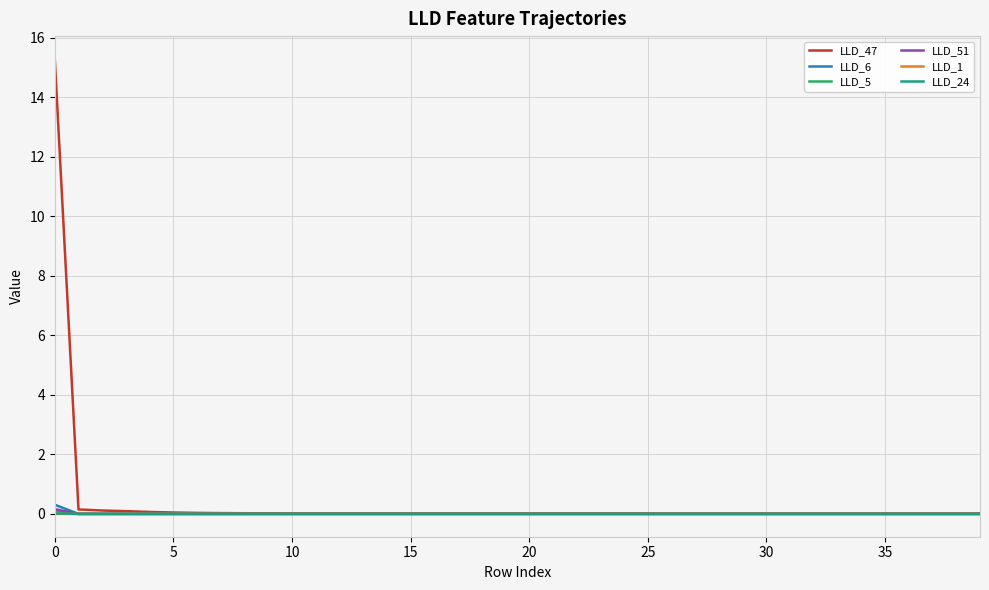

Which series has the widest spread of values?

LLD_47